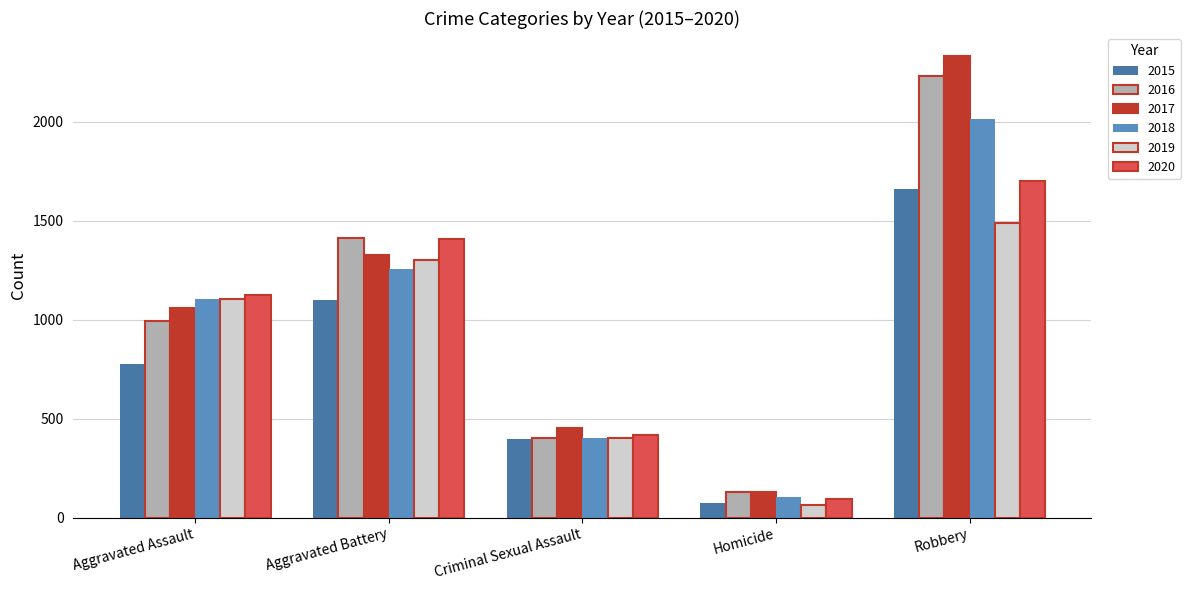

At how many categories does at least one series exceed 1104?

3